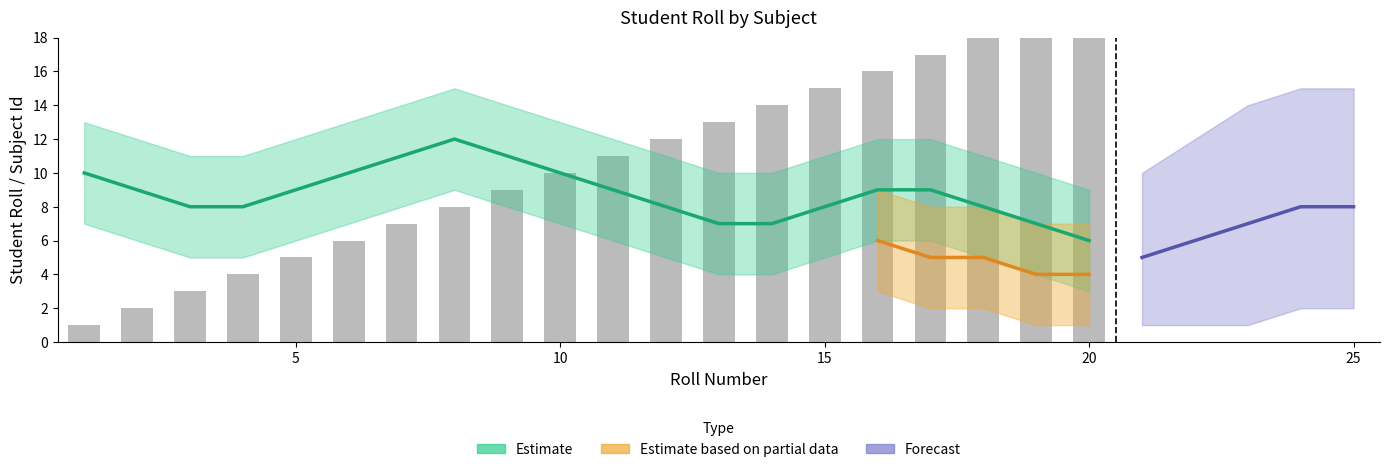

Is it true that the value at 6 is 6?

True